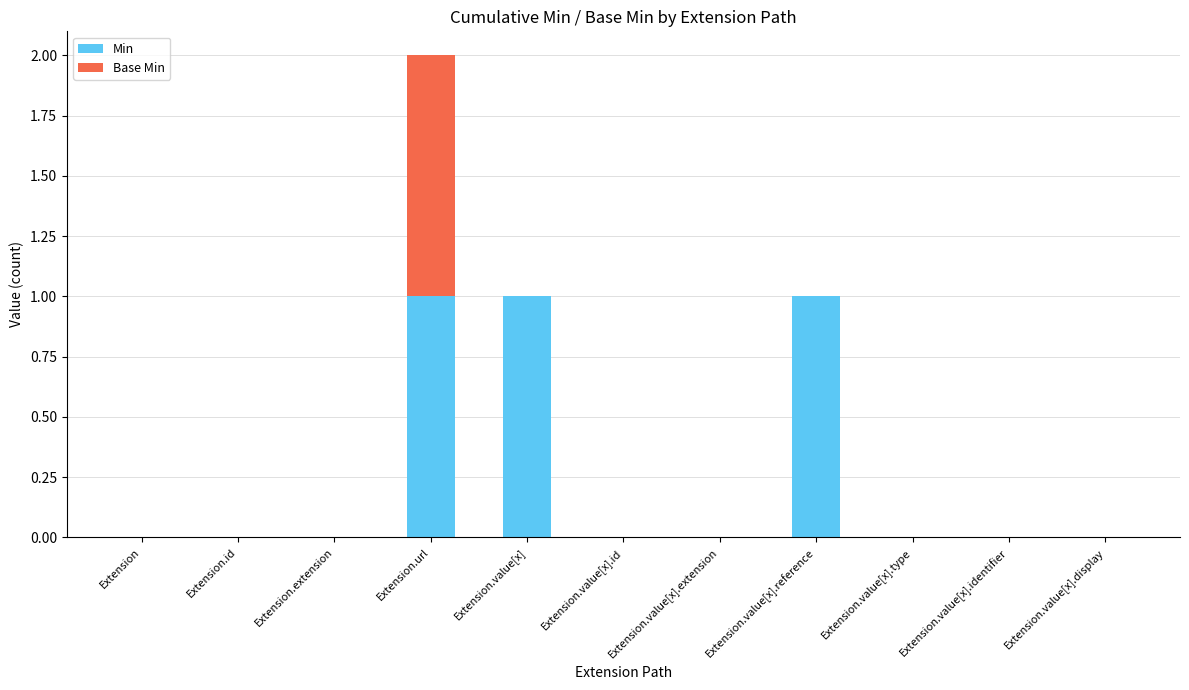

The Min series shows -1 at Extension. True or false?

False